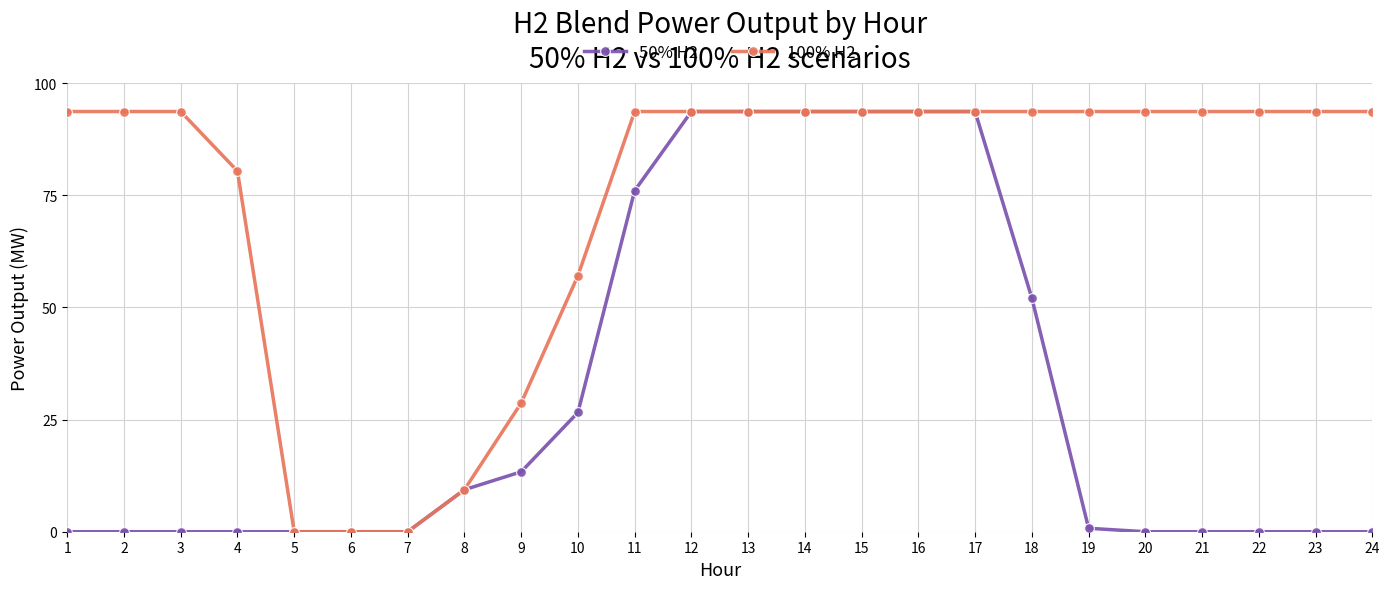

How many data points in 100% H2 are above 93?

17